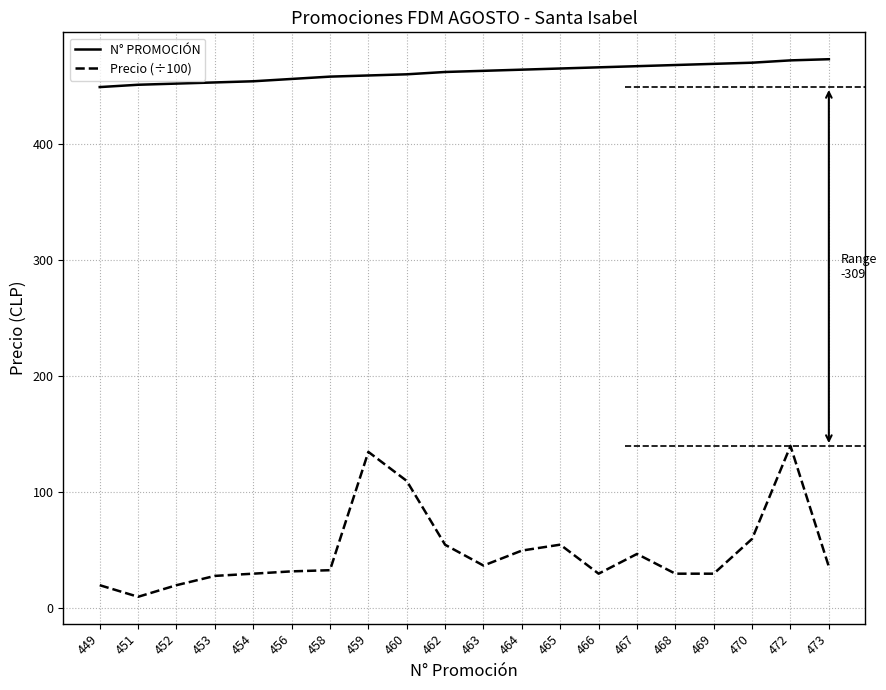

What is the maximum value shown in the chart?

473.0